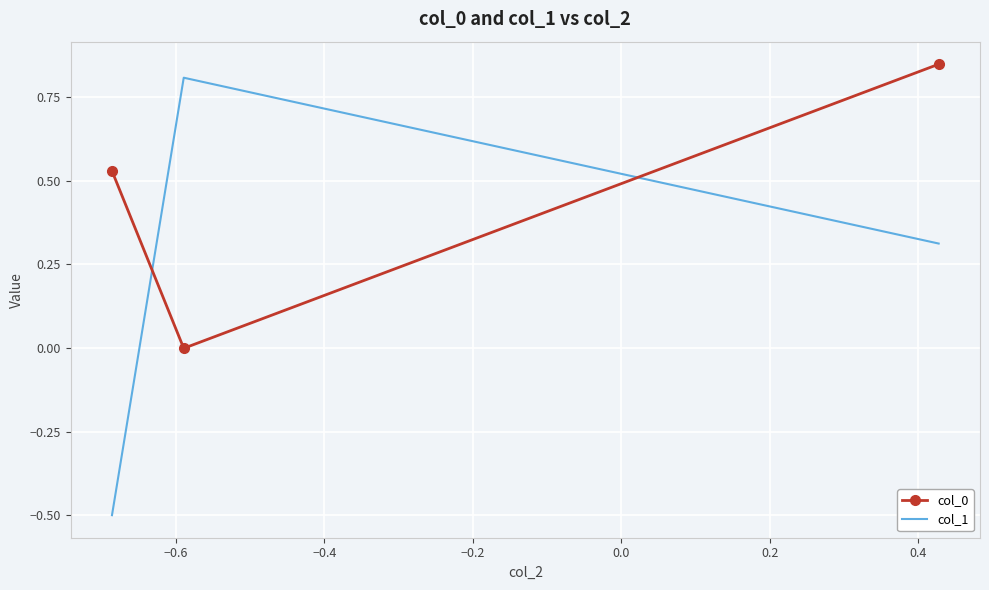

Which series has the largest range (max minus min)?

col_1